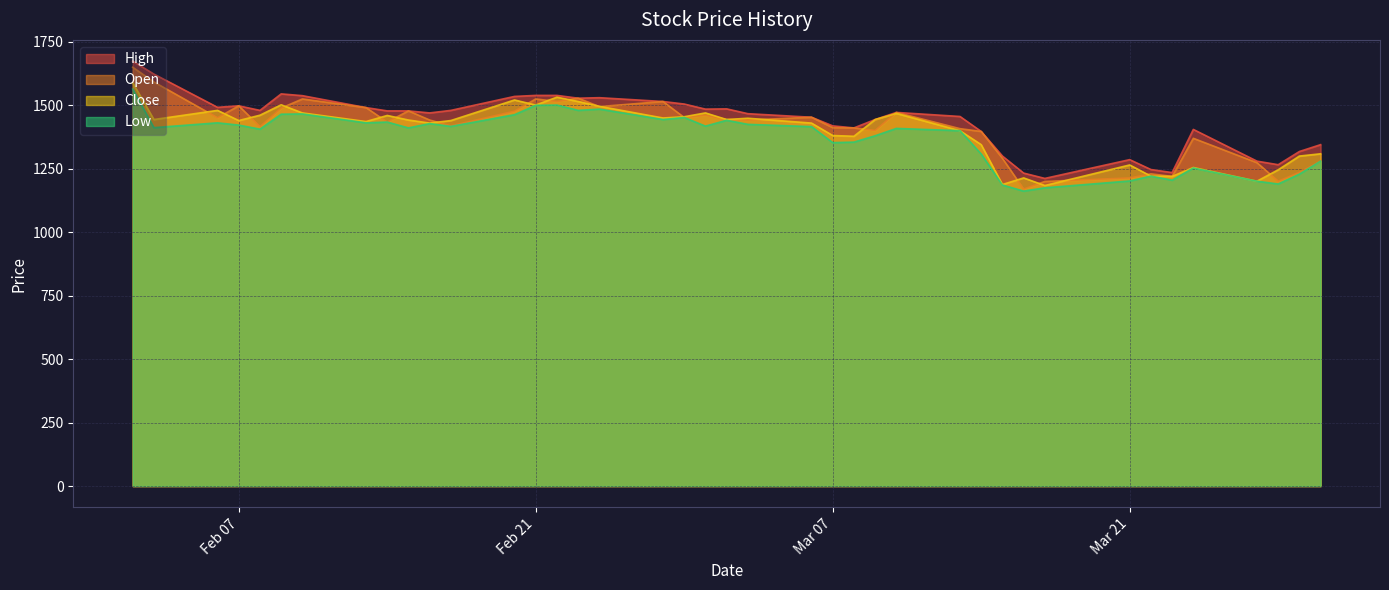

What is the minimum value for Low?

1162